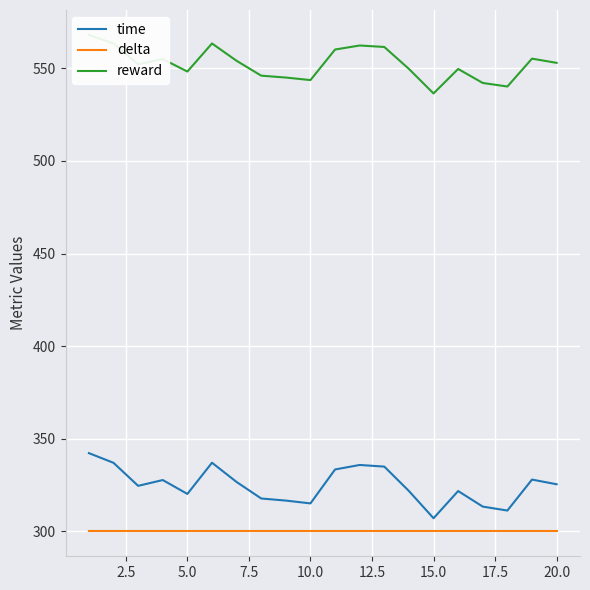

How many lines are shown in the chart?

3